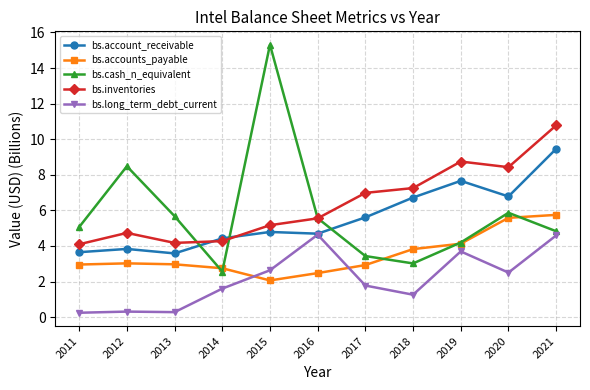

What are all the series names shown in the legend?

bs.account_receivable, bs.accounts_payable, bs.cash_n_equivalent, bs.inventories, bs.long_term_debt_current